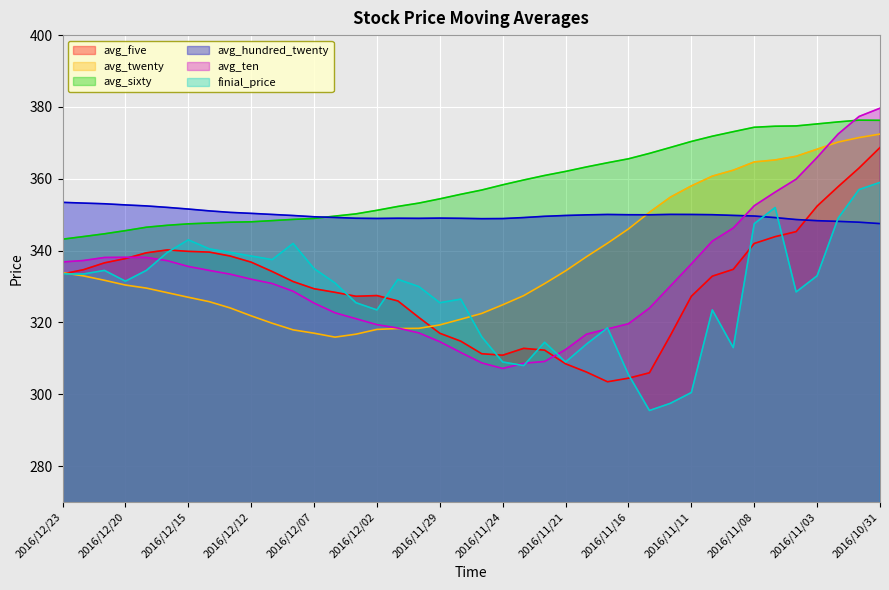

True or false: avg_sixty and avg_five cross at least once.

False